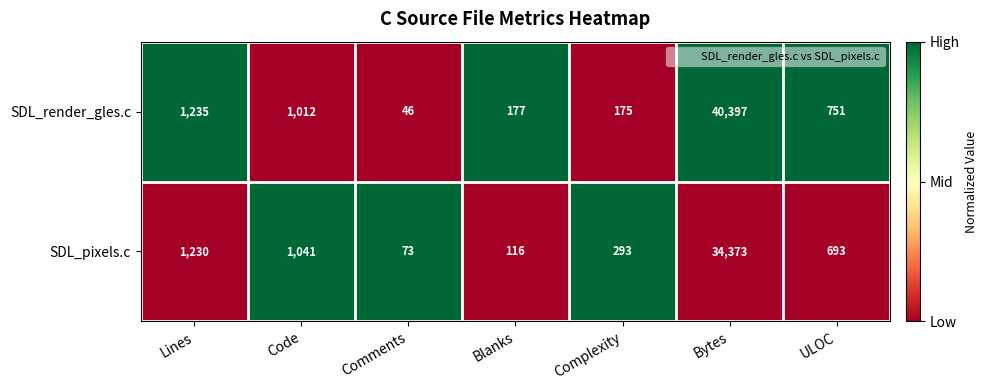

Between Lines and ULOC, which series saw the biggest shift?

SDL_pixels.c